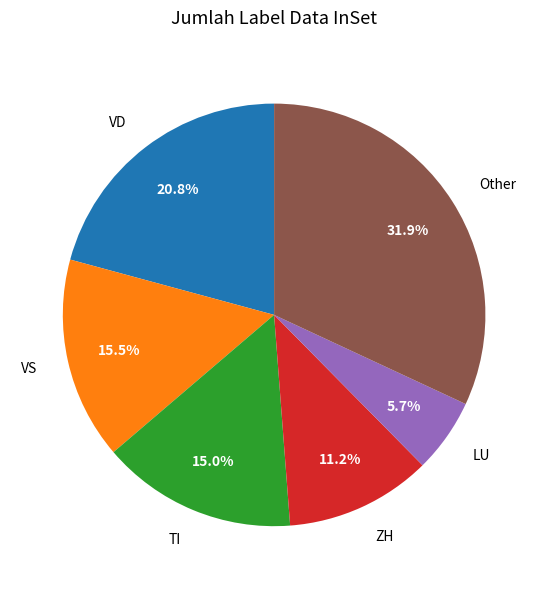

To the nearest percent, what is the average slice percentage?

17%